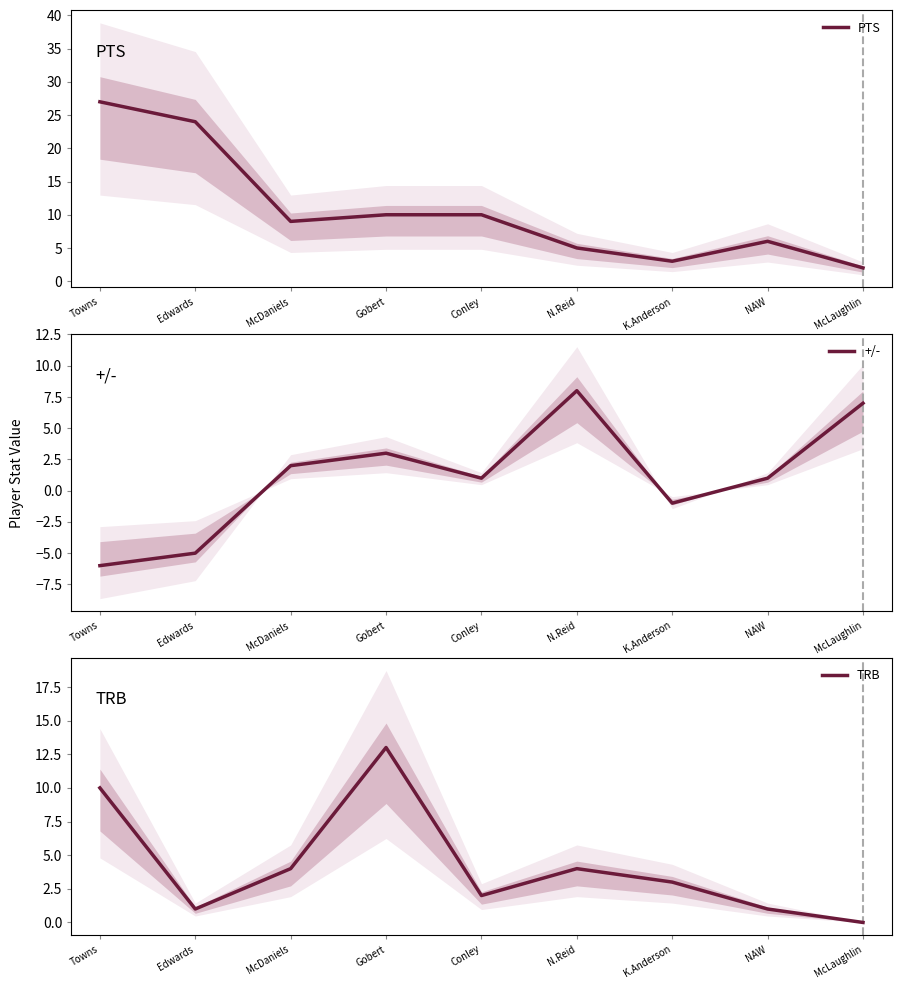

What is the minimum value shown in the chart?

-6